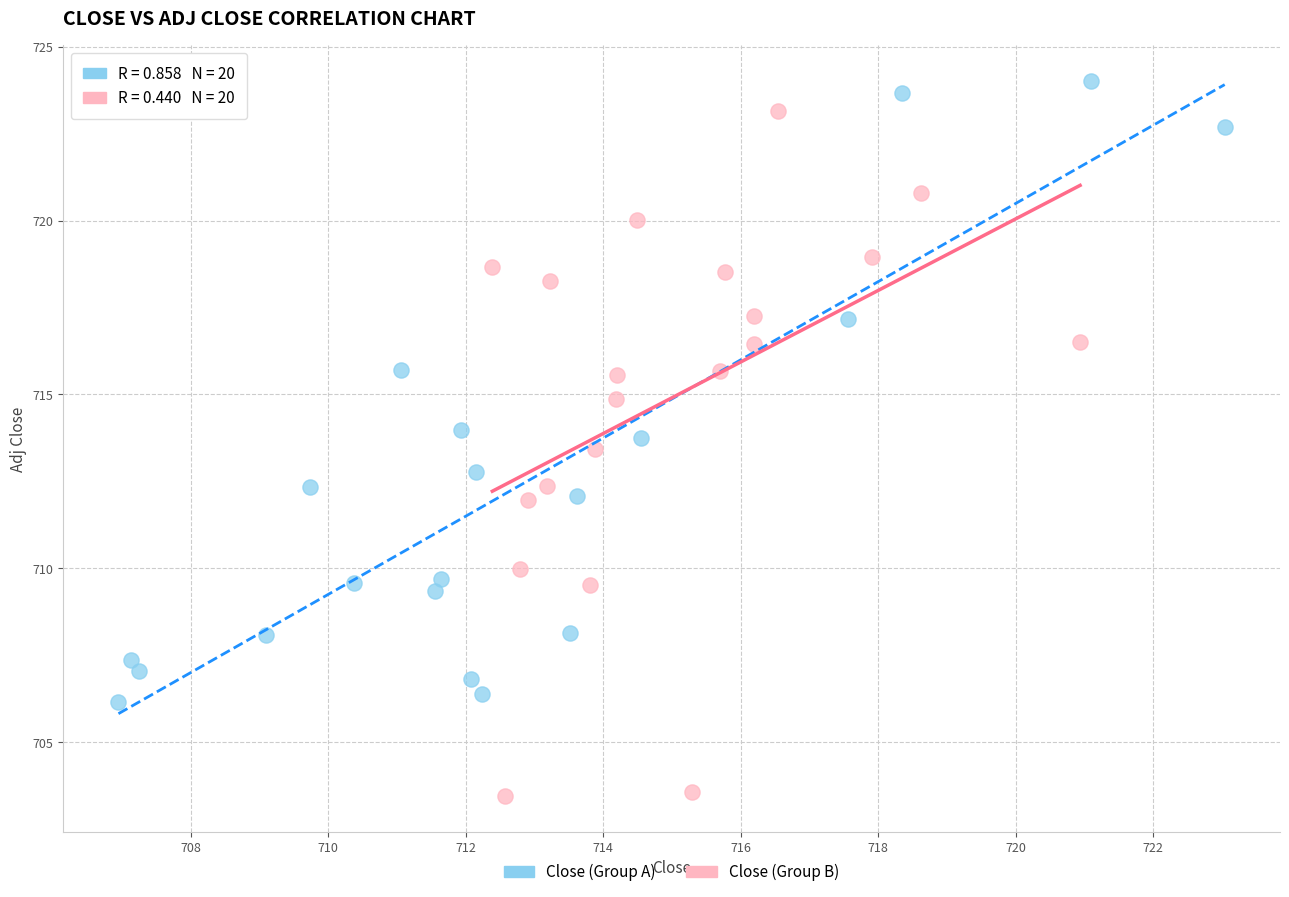

Which series reaches the minimum Y coordinate?

Close (Group B)